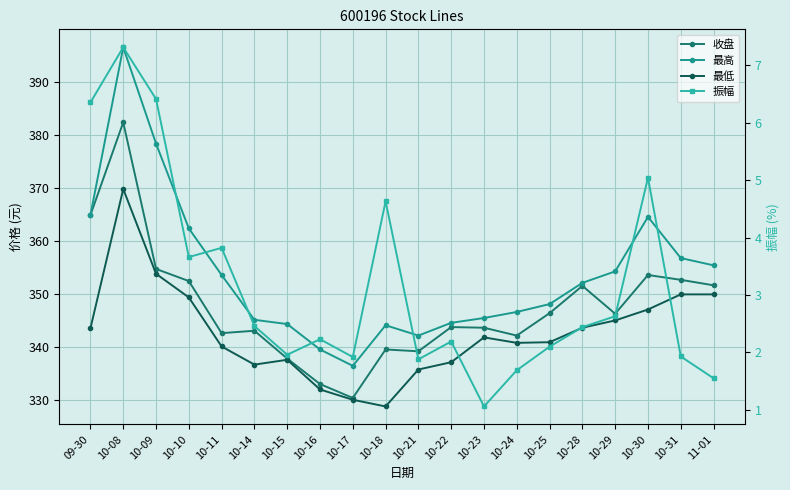

Reading right to left, transcribe all the data shown in this chart.

收盘: 351.7	352.7	353.6	346.3	351.6	346.4	342.2	343.7	343.8	339.2	339.6	330.4	333.1	337.9	343.1	342.7	352.5	354.8	382.4	364.9
最高: 355.4	356.8	364.6	354.3	352.1	348.1	346.6	345.5	344.6	342.2	344.1	336.5	339.6	344.4	345.2	353.6	362.4	378.4	396.5	364.9
最低: 350.0	350.0	347.1	345.1	343.7	340.9	340.8	341.9	337.2	335.8	328.9	330.1	332.1	337.6	336.7	340.1	349.4	353.8	369.8	343.6
振幅: 1.6	1.9	5.0	2.6	2.4	2.1	1.7	1.1	2.2	1.9	4.6	1.9	2.2	2.0	2.5	3.8	3.7	6.4	7.3	6.3